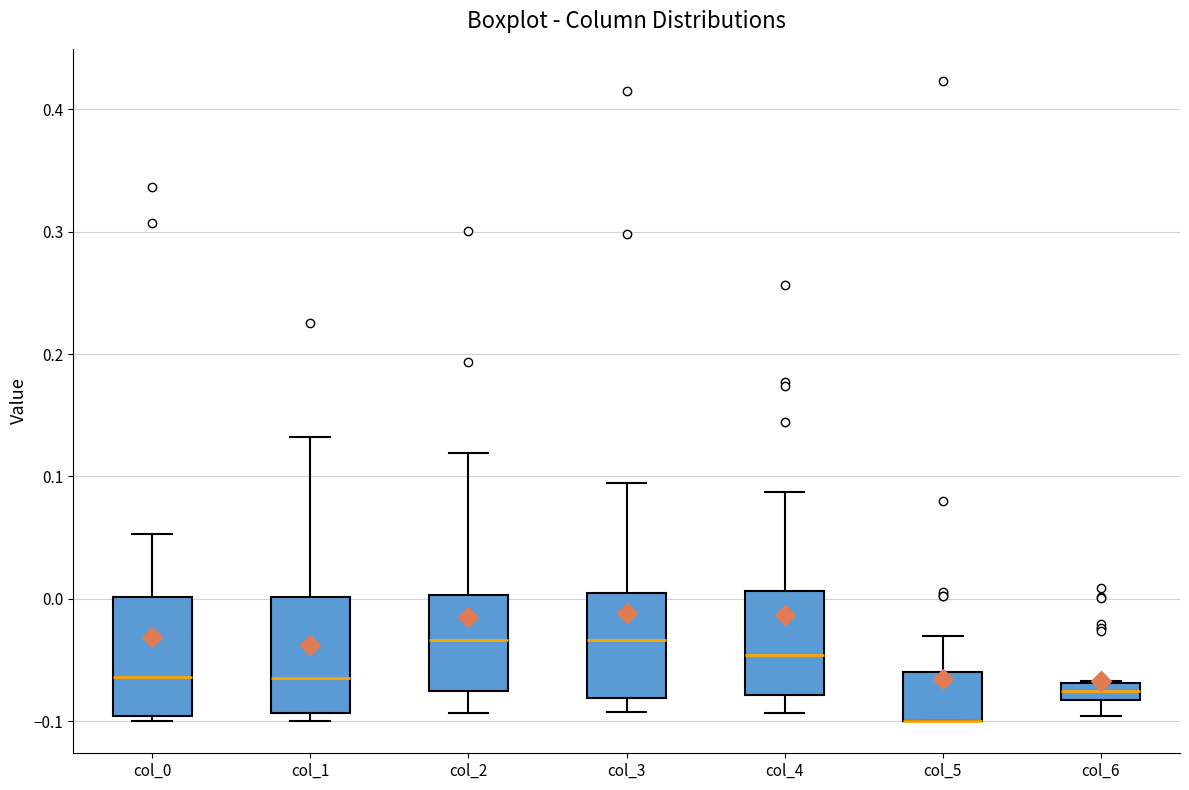

Where does the upper whisker of the box for col_2 end on the y-axis? The values are not printed on the chart, so give them approximately, as read against the axis.

0.12